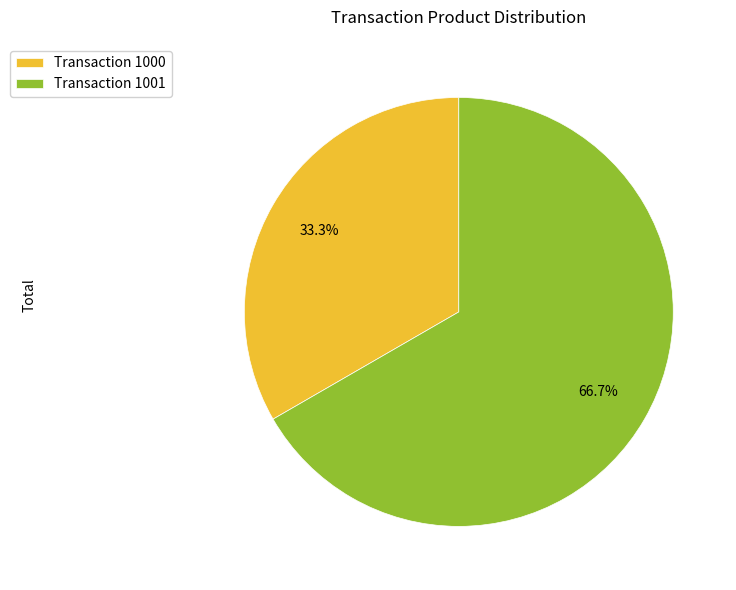

To the nearest percent, what is the difference between the largest and smallest slice percentages?

33%